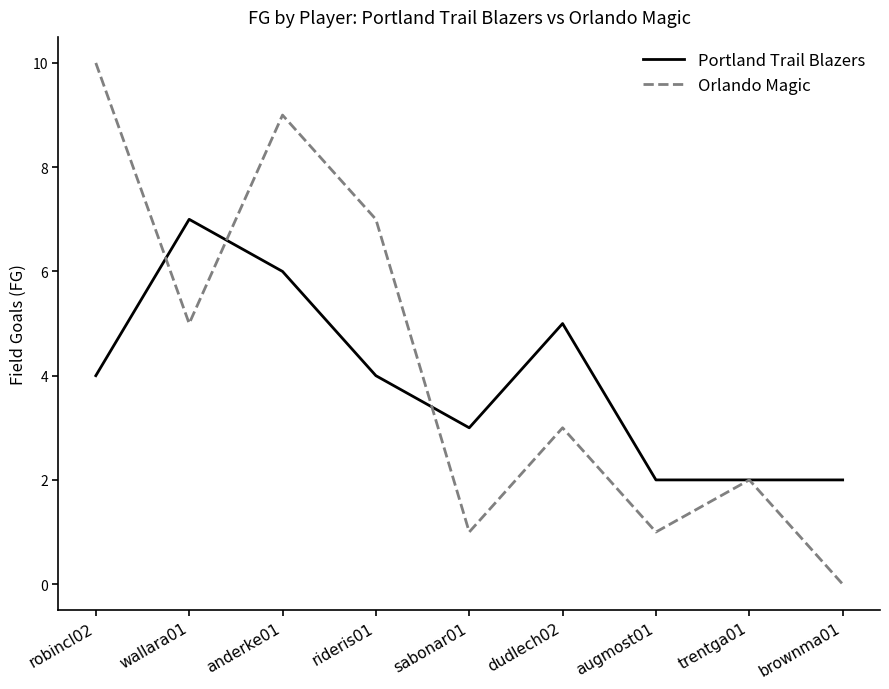

Which series has the largest total across all categories?

Orlando Magic